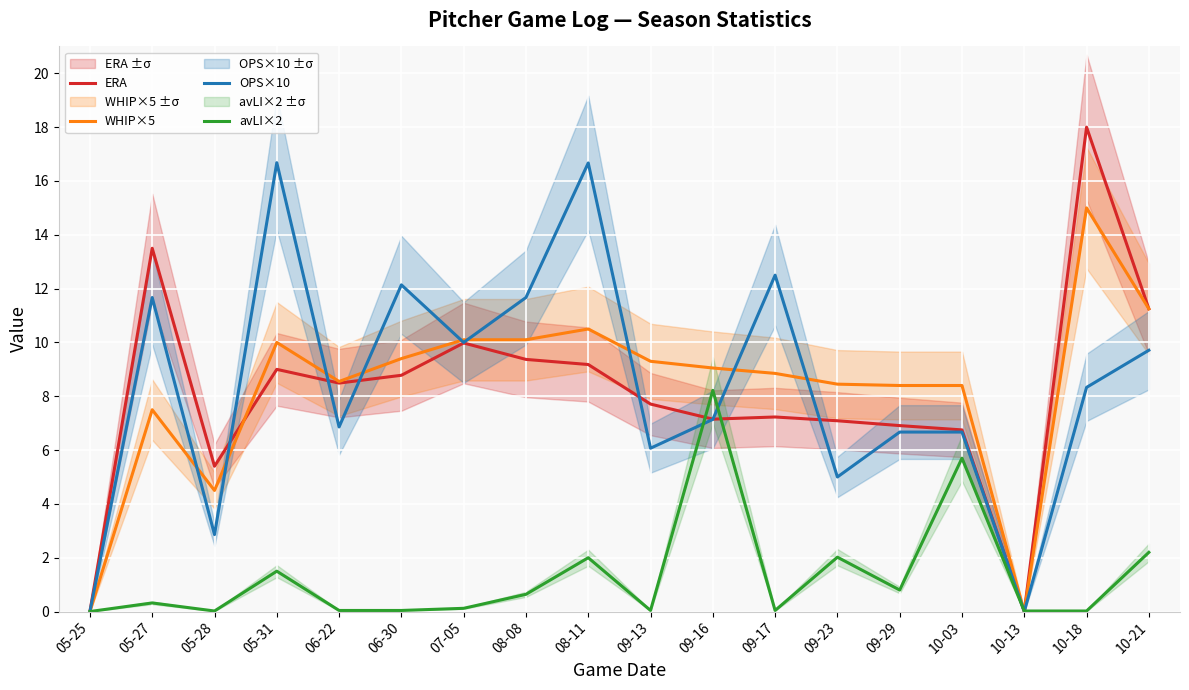

What is the sum of all avLI×2 values?

23.7